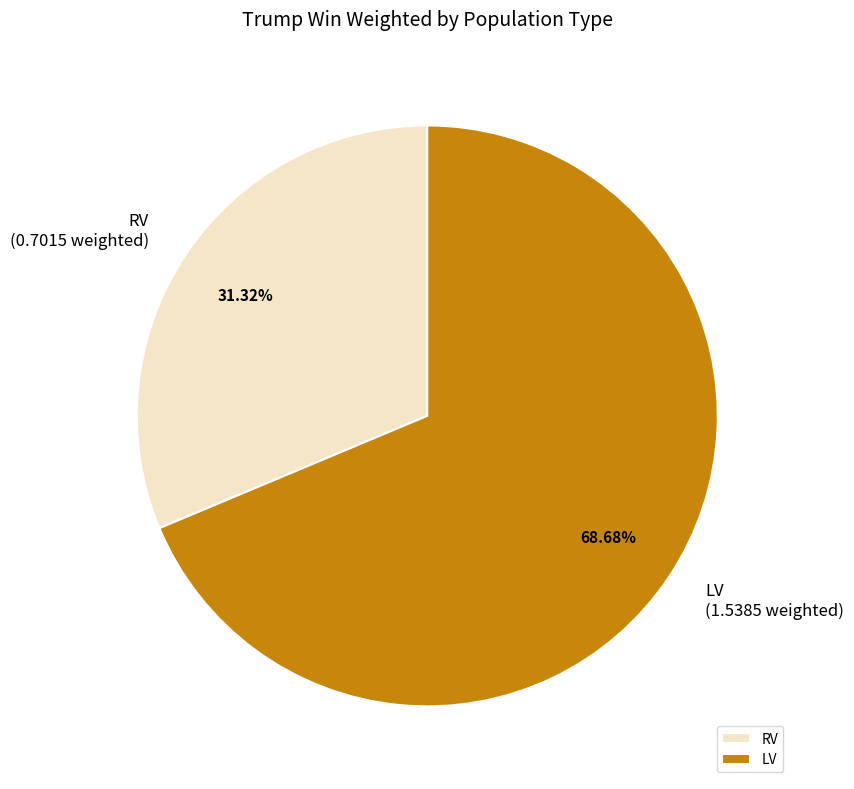

What is the ratio of the value at LV to the value at RV?

2.2